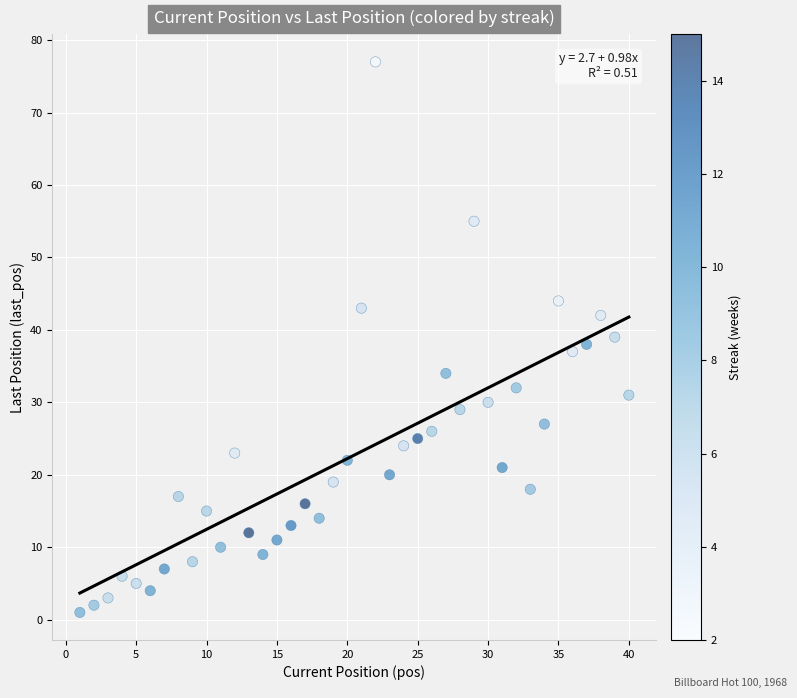

What is the range of Y values (max minus min)?

76